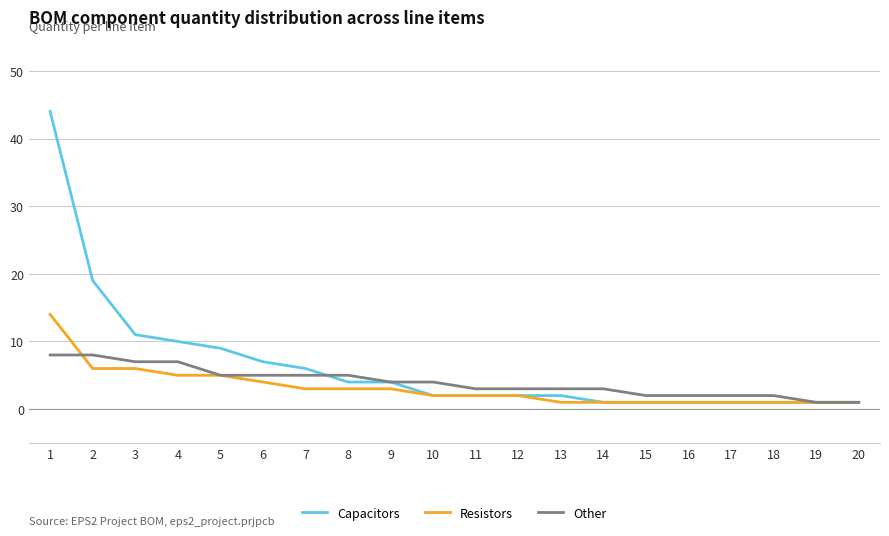

Which series has the largest range (max minus min)?

Capacitors